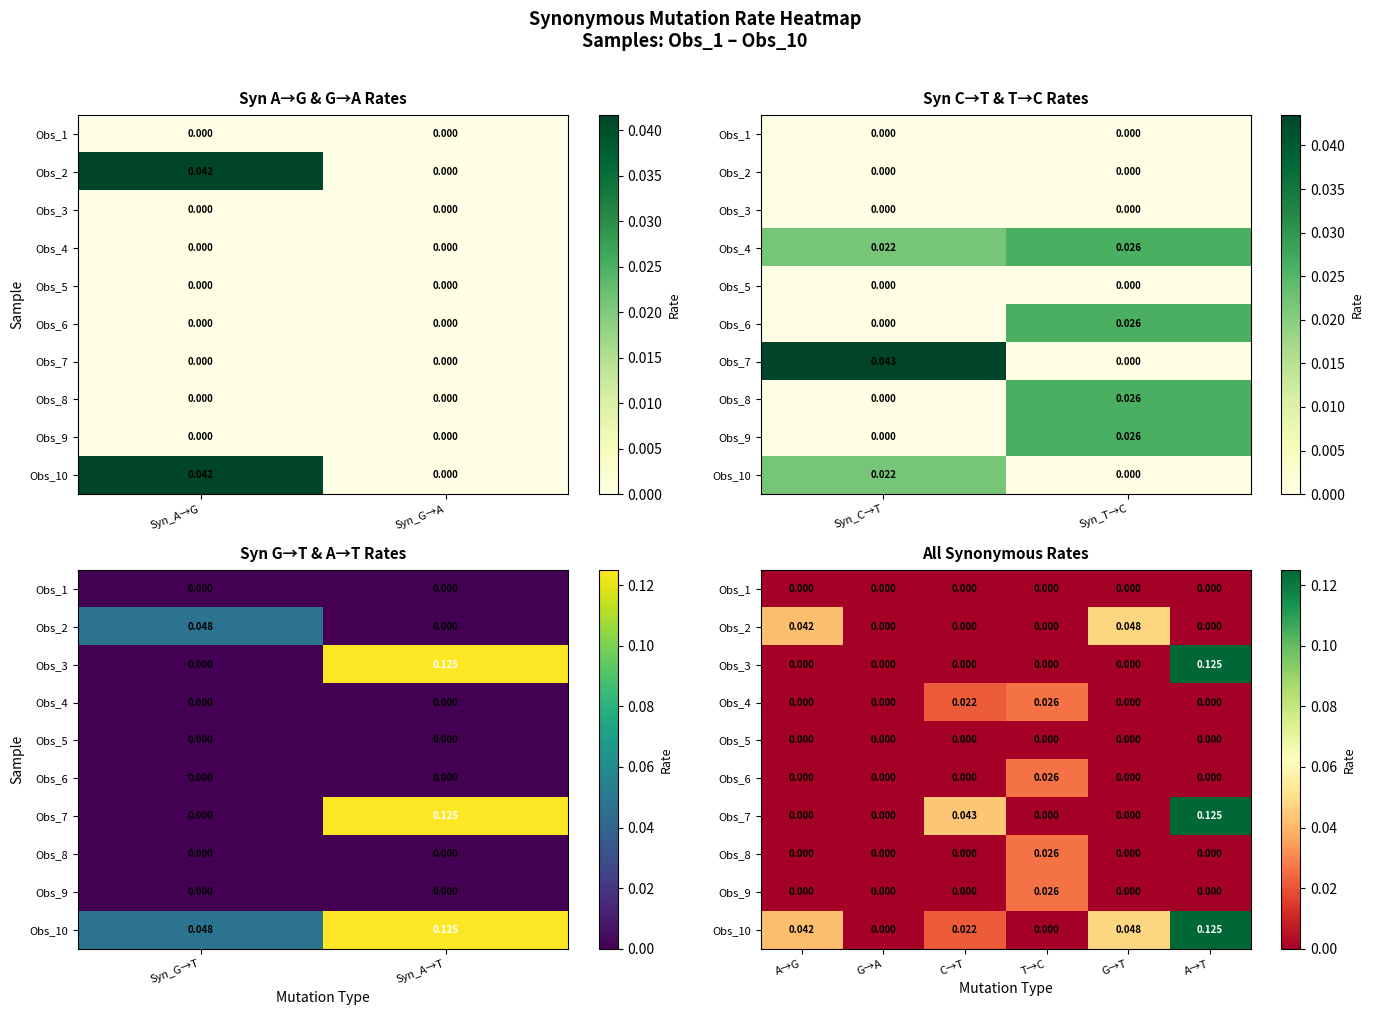

Count the Obs_6 values in the range 0 to 1.

6